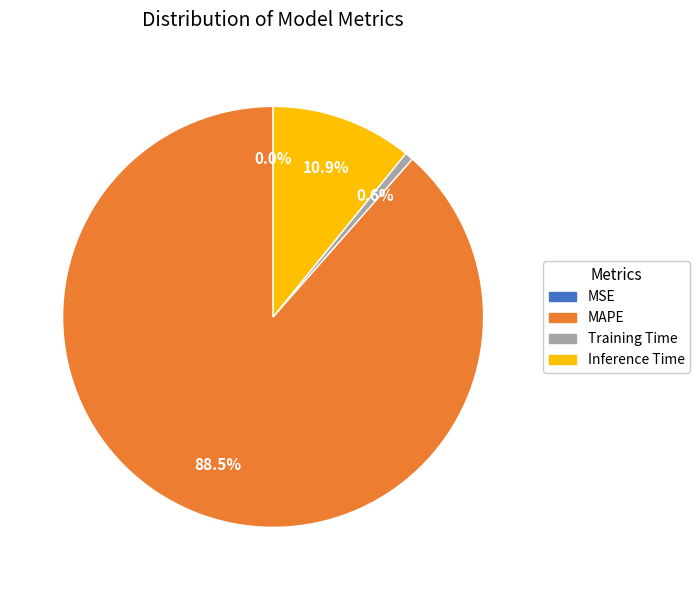

Between Inference Time and MAPE, which is larger?

MAPE